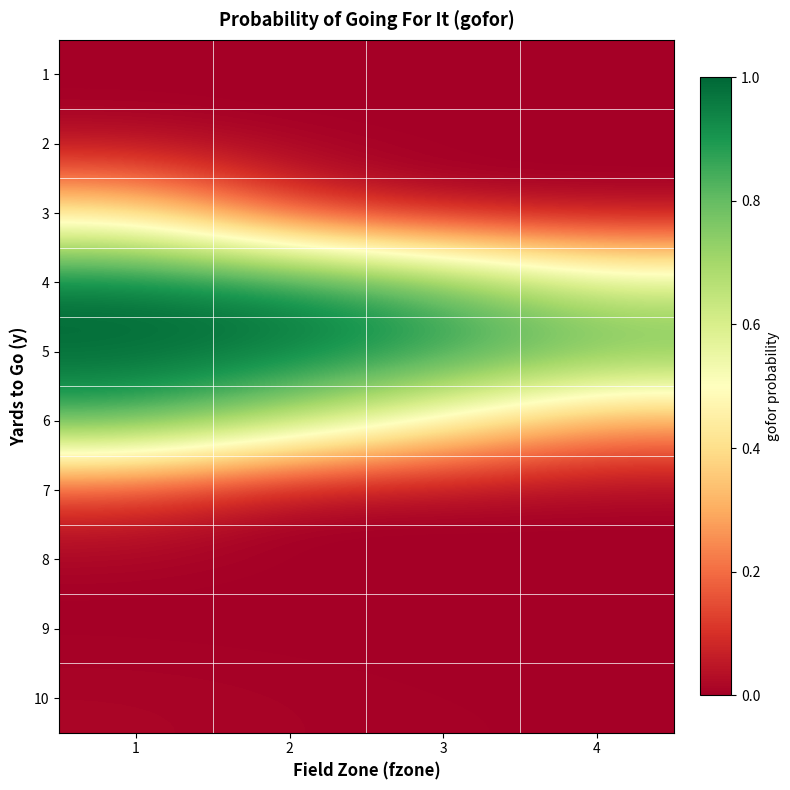

Reading right to left, extract all data points from this chart.

1: 4=0.0	3=0.0	2=0.0	1=0.0
2: 4=0.0	3=0.0	2=0.0	1=0.0
3: 4=0.0	3=0.0	2=0.1	1=0.4
4: 4=0.6	3=0.8	2=0.9	1=1.0
5: 4=0.8	3=0.9	2=1.0	1=1.0
6: 4=0.3	3=0.5	2=0.7	1=0.9
7: 4=0.0	3=0.0	2=0.0	1=0.1
8: 4=0.0	3=0.0	2=0.0	1=0.0
9: 4=0.0	3=0.0	2=0.0	1=0.0
10: 4=0.0	3=0.0	2=0.0	1=0.0